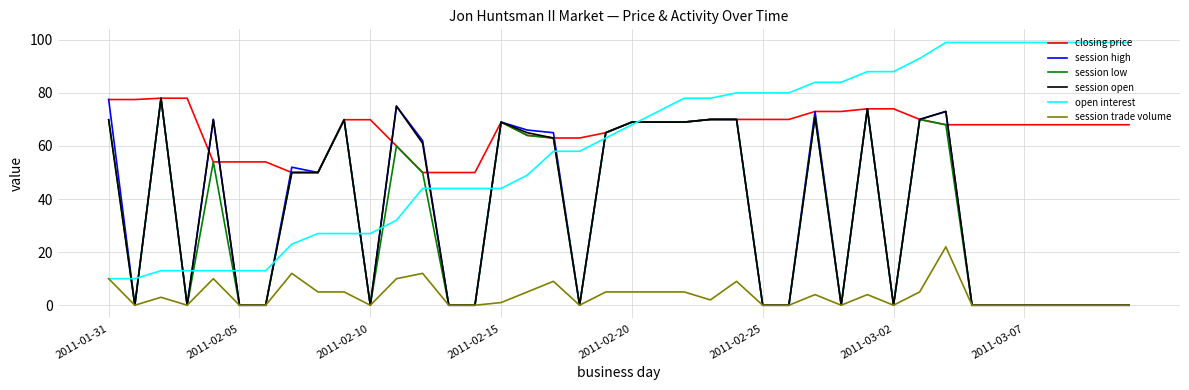

Which series has the largest total across all categories?

closing price